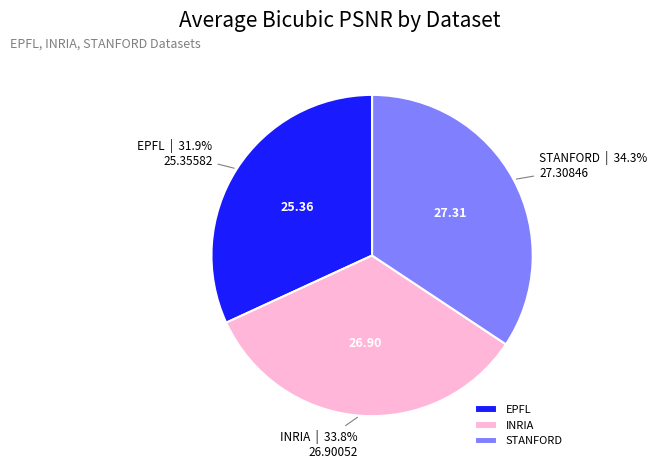

How much of the chart is everything except EPFL?

68.1%